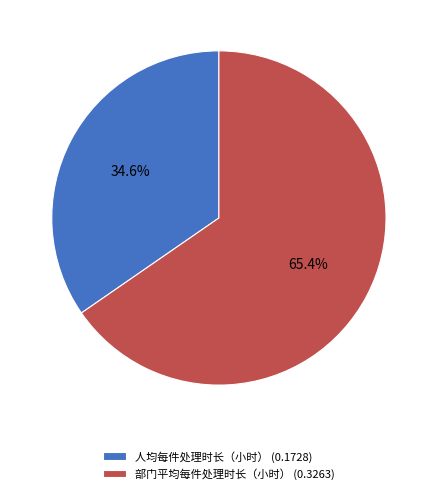

How many segments does this pie chart have?

2